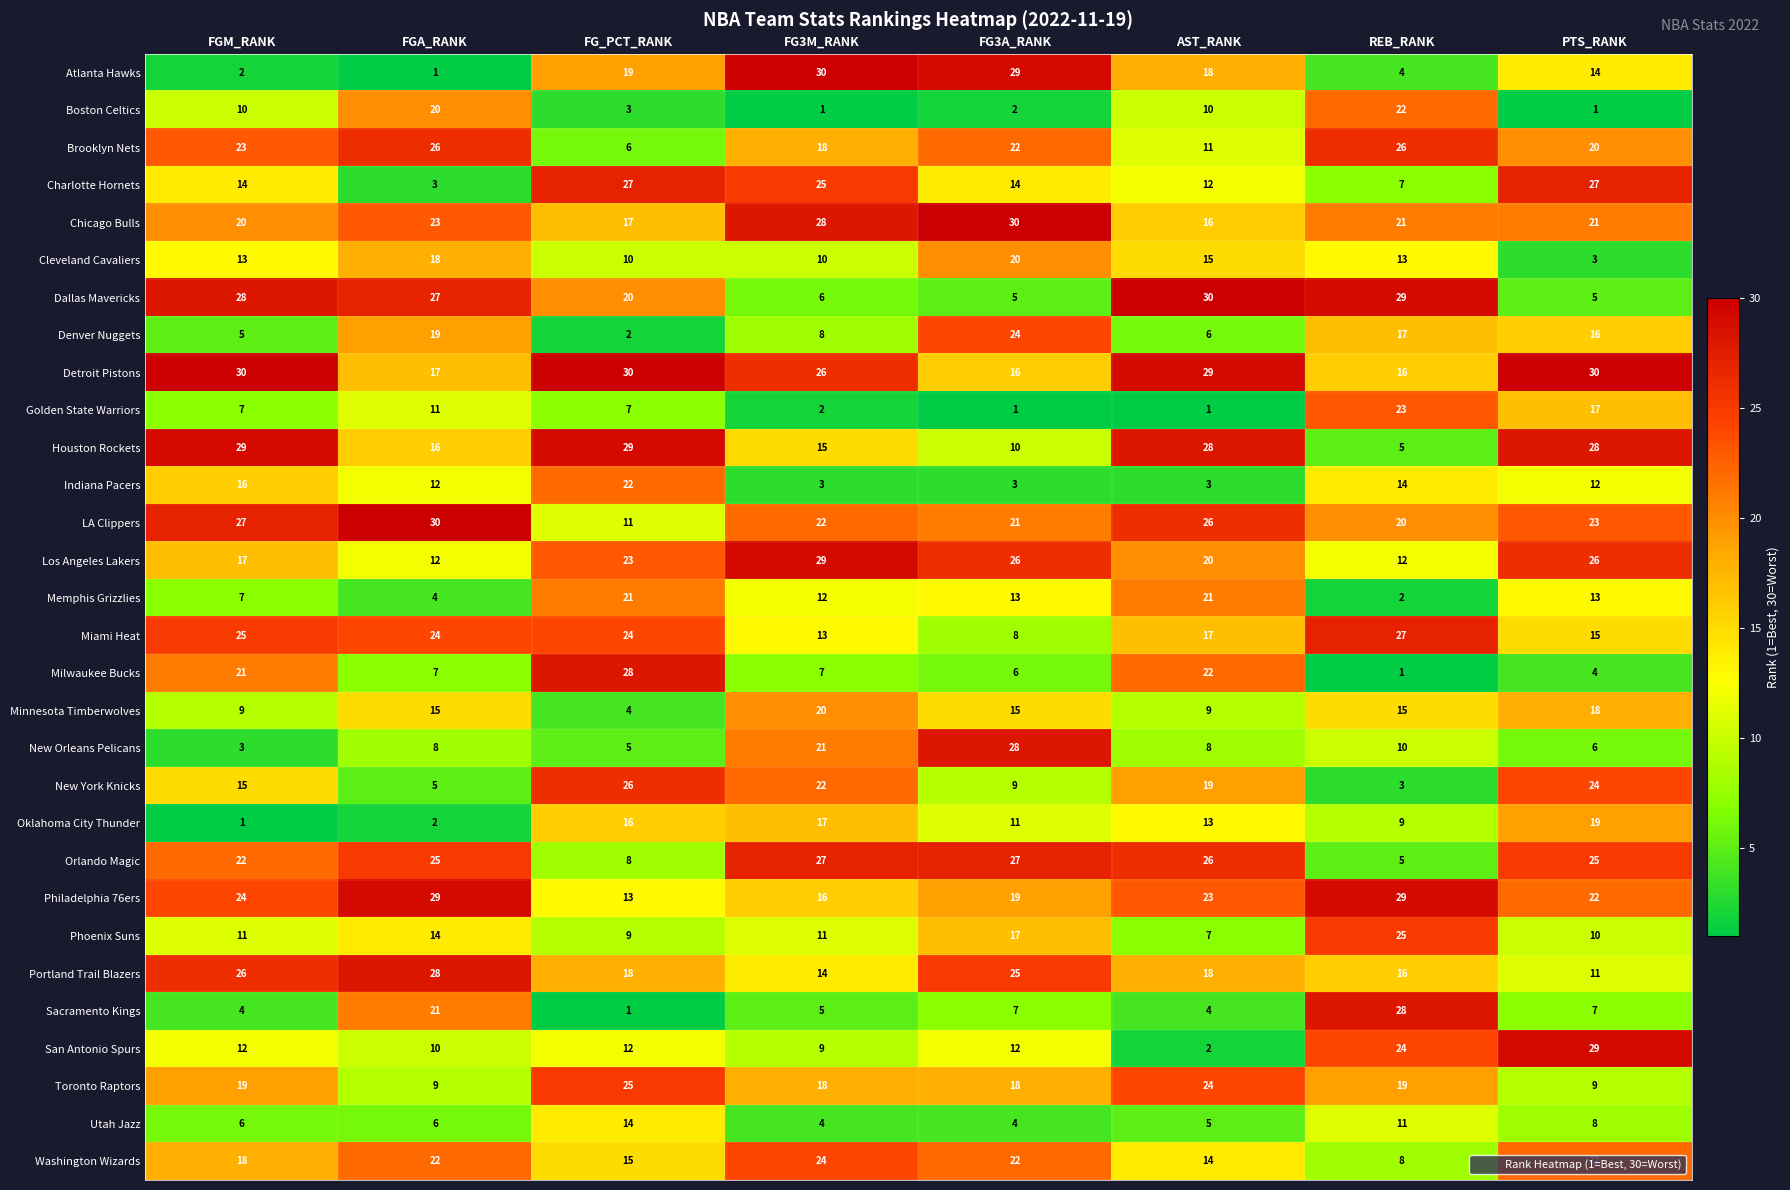

What is the difference between the highest and lowest values at FGM_RANK?

29